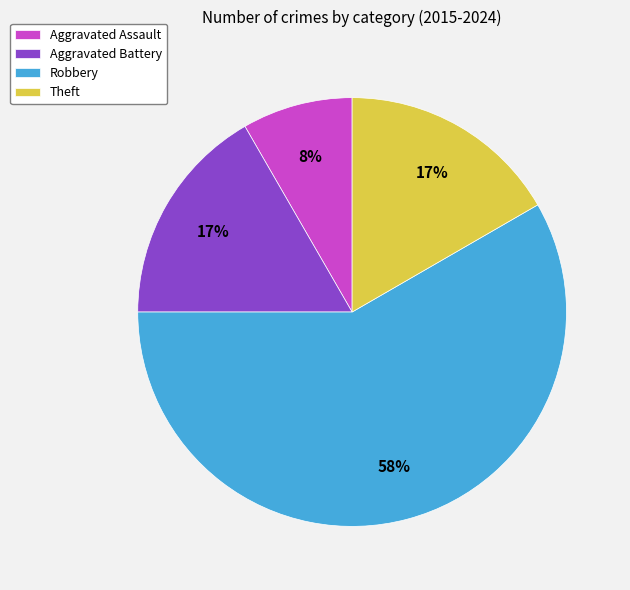

Is the sum of Robbery and Aggravated Assault greater than half?

Yes